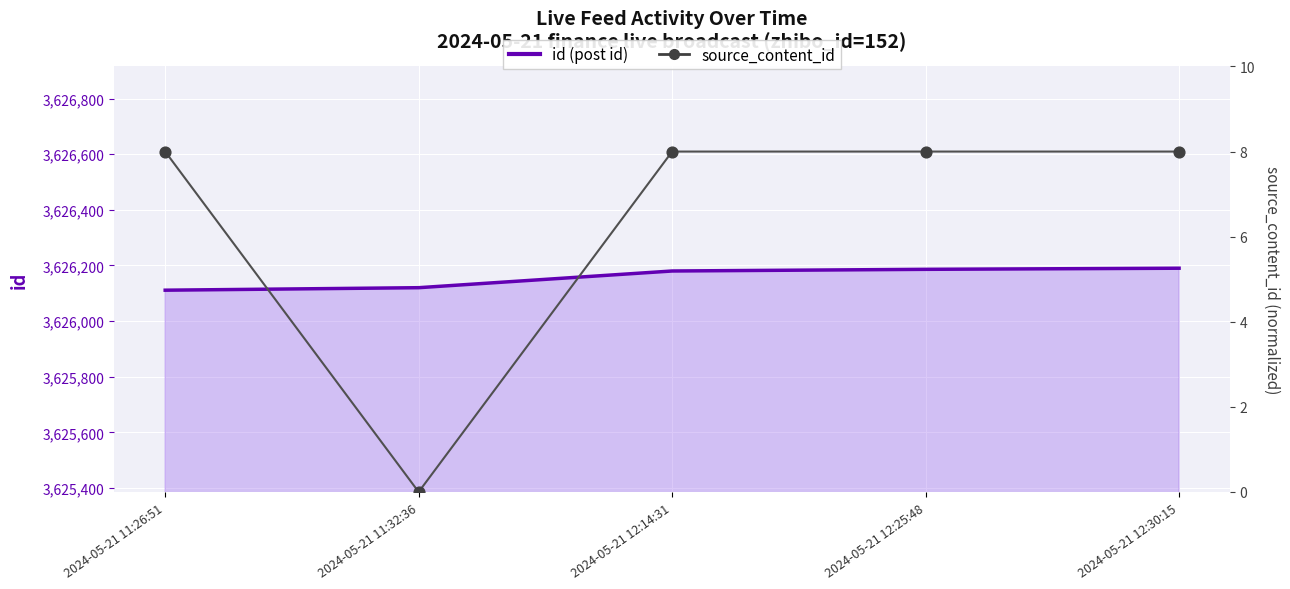

Which series reaches the minimum Y coordinate?

source_content_id